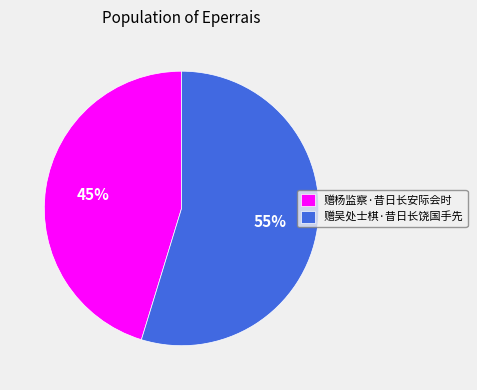

Combined, do 赠吴处士棋·昔日长饶国手先 and 赠杨监察·昔日长安际会时 account for over 50%?

Yes